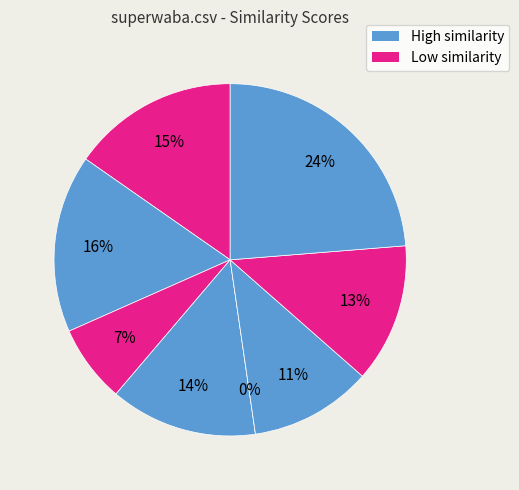

Is it true that knowledge.csv is 6% of the pie?

False